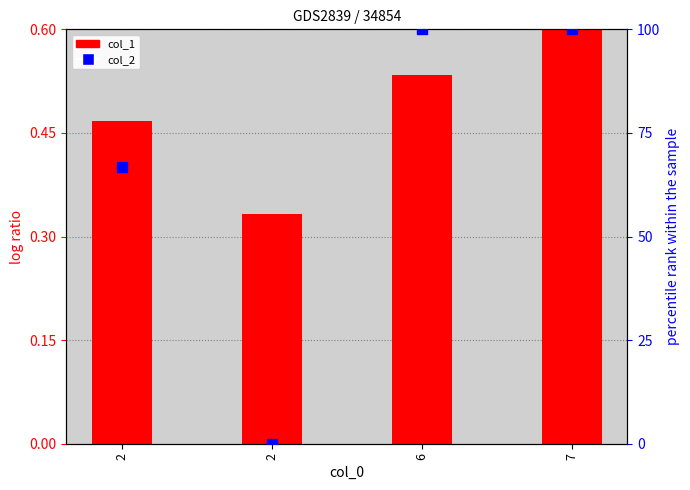

At which category is the sum across all series the highest?

7